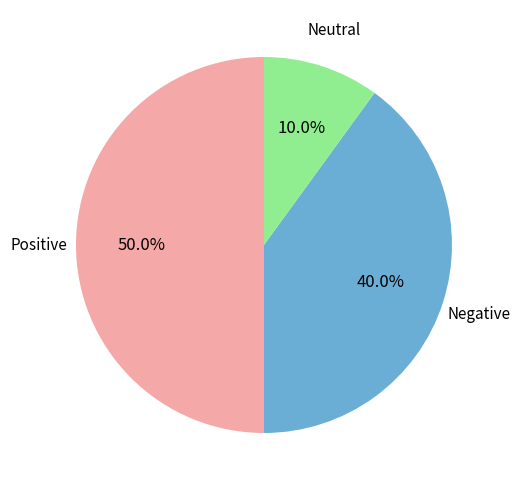

Rank the categories by value from highest to lowest.

Positive, Negative, Neutral